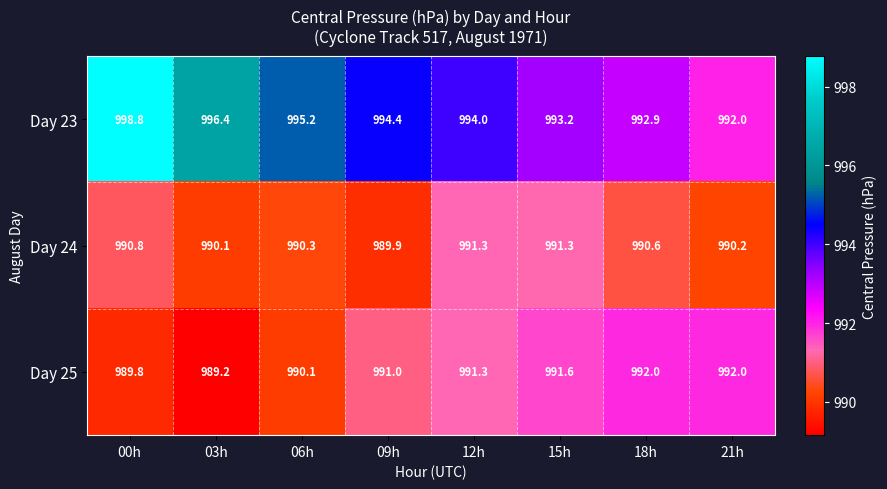

Count the number of categories in the chart.

8